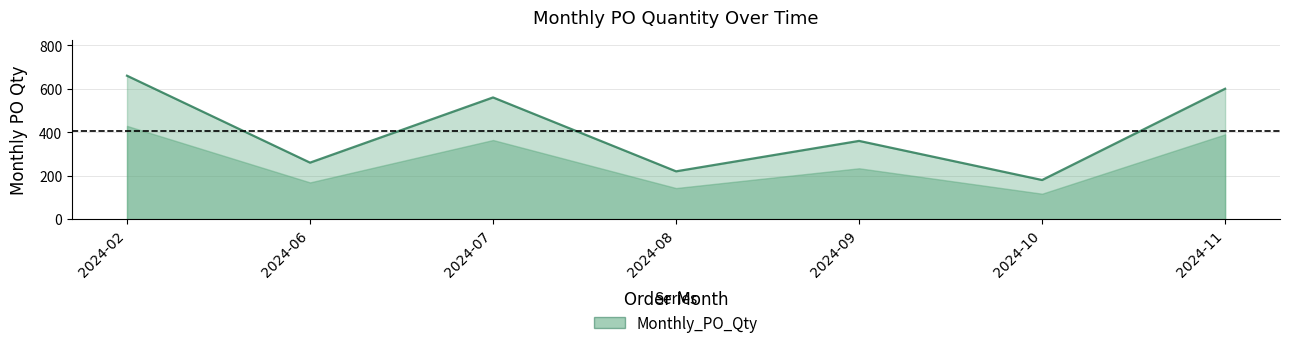

What is the maximum value shown in the chart?

660